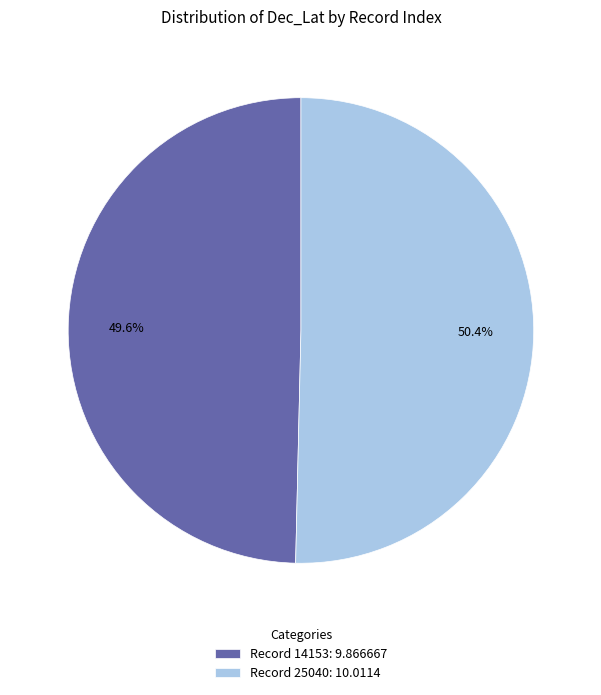

Does any single category account for the majority?

Yes